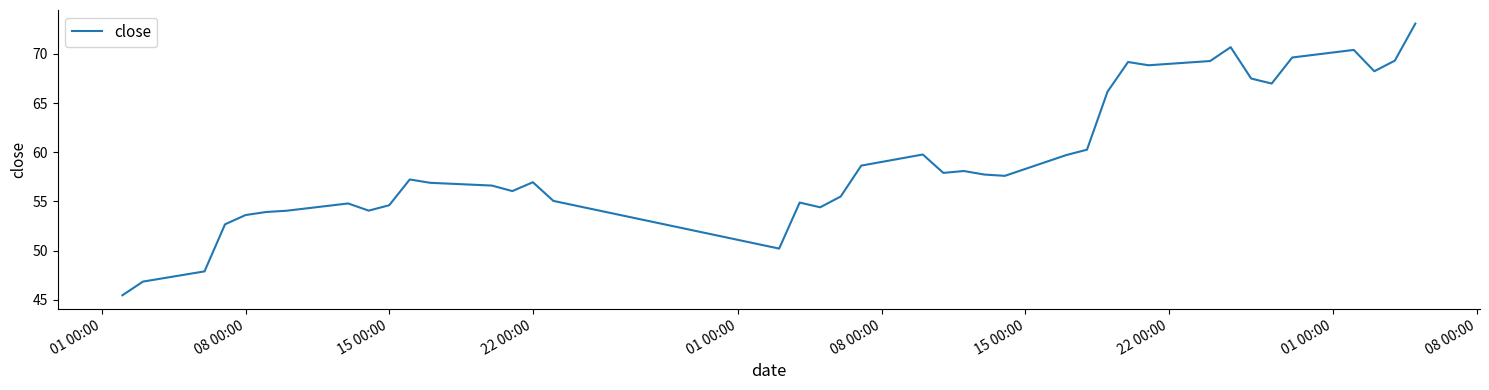

What is the greatest value displayed?

73.1